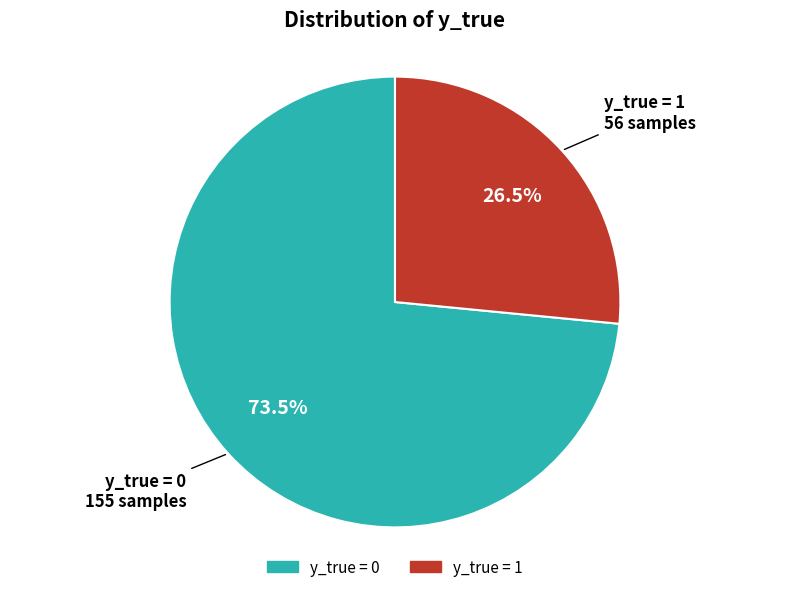

Combined, do y_true = 0 and y_true = 1 account for over 50%?

Yes